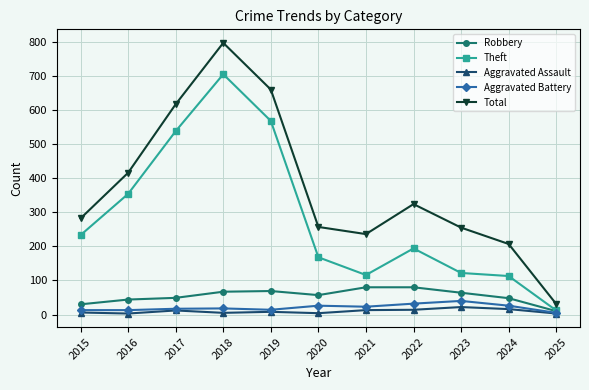

At which label does Aggravated Assault first exceed 8?

2017